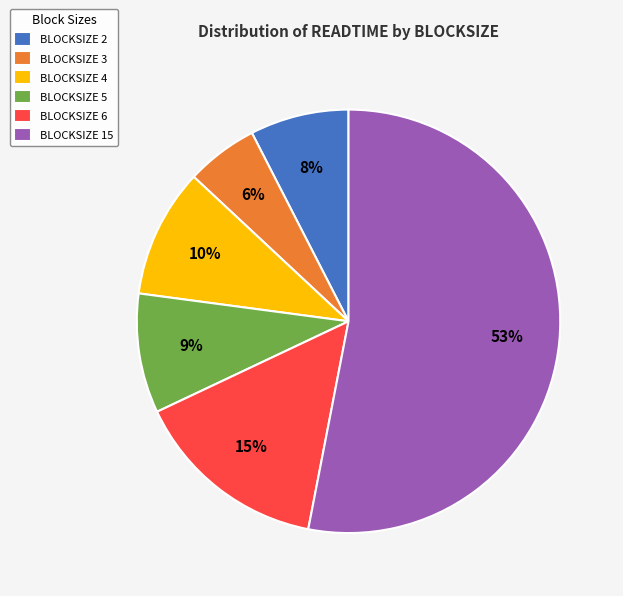

How many slices are in this pie chart?

6